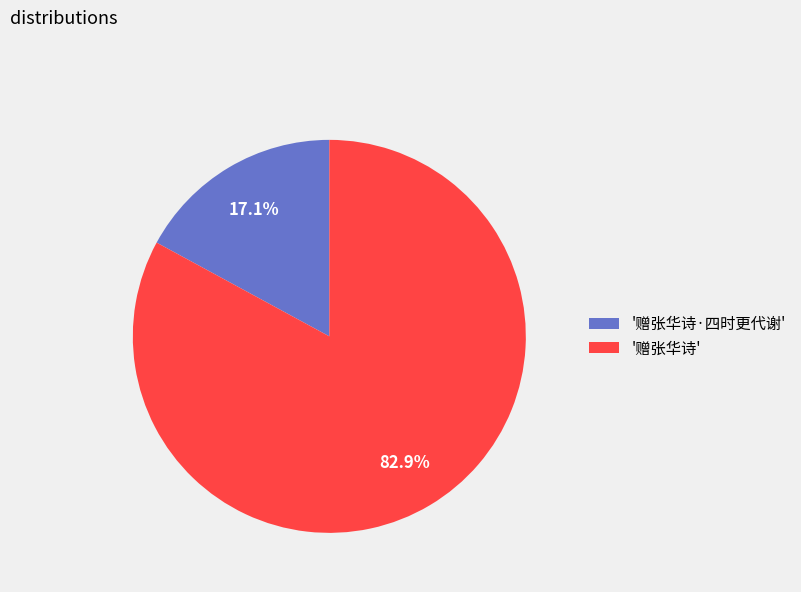

Rank the categories by value from lowest to highest.

'赠张华诗·四时更代谢', '赠张华诗'